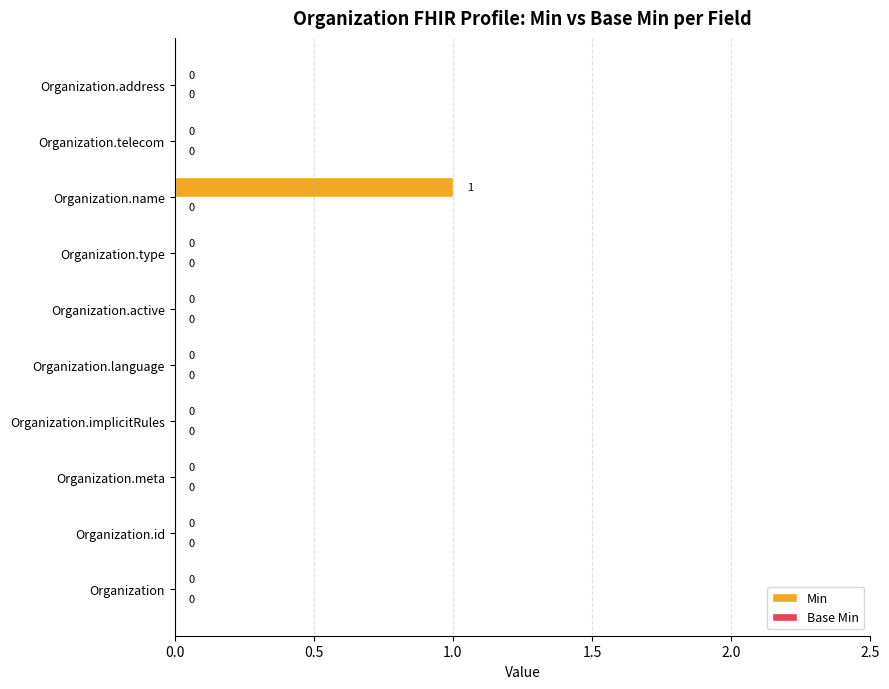

Reading bottom to top, what are all the values shown in this chart?

Organization=0	Organization.id=0	Organization.meta=0	Organization.implicitRules=0	Organization.language=0	Organization.active=0	Organization.type=0	Organization.name=1	Organization.telecom=0	Organization.address=0